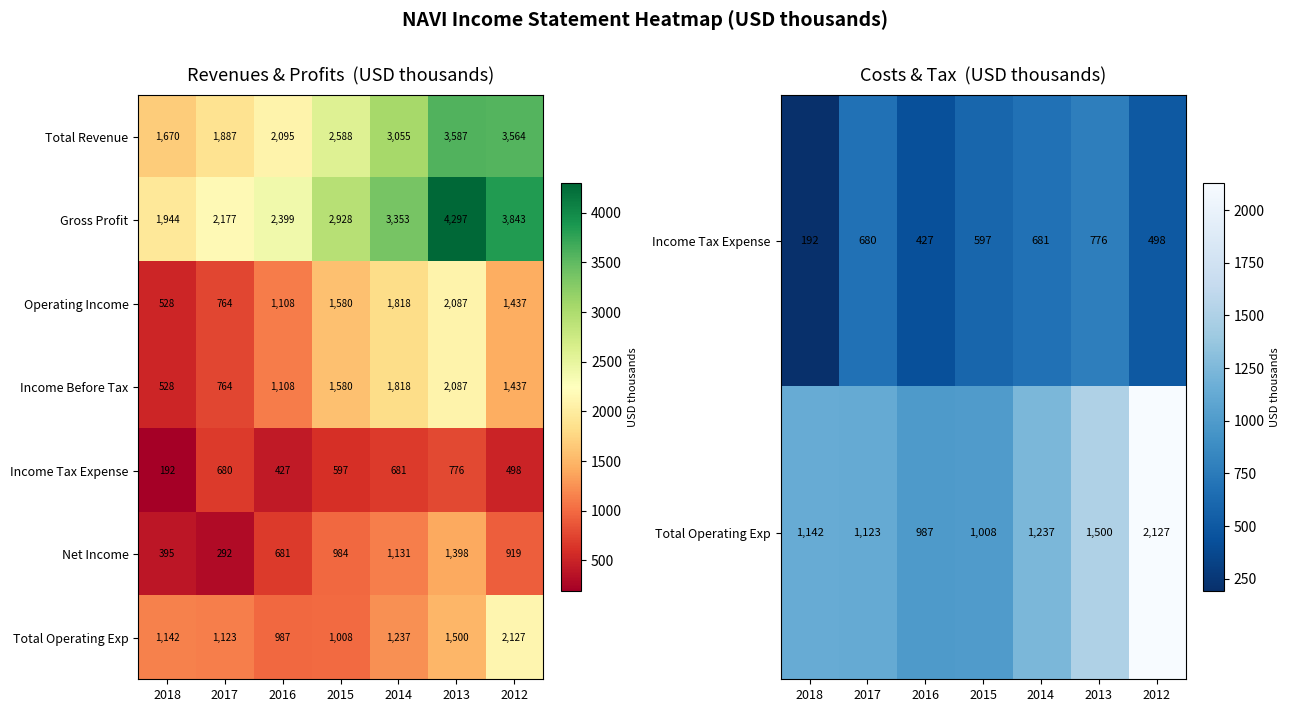

What is the maximum value for Operating Income?

2087